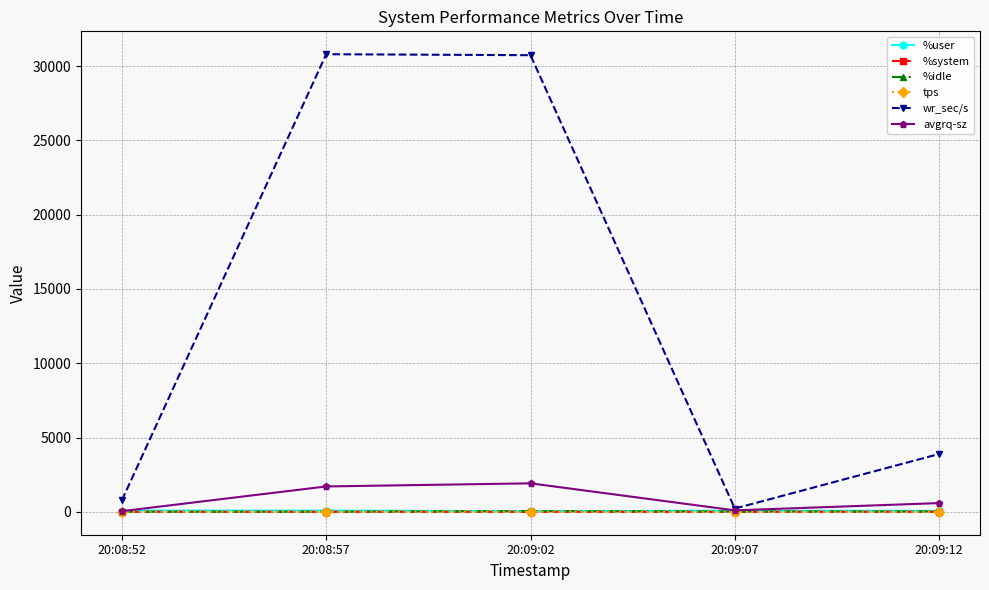

How many data points in %idle are above 23?

3